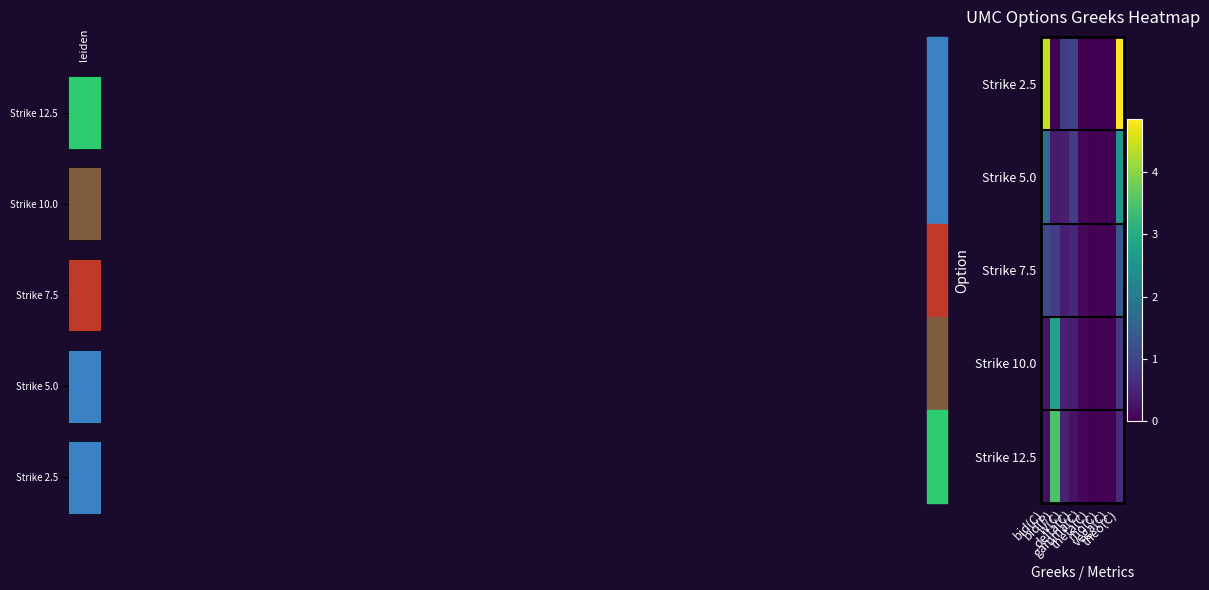

What is the greatest value displayed?

4.9